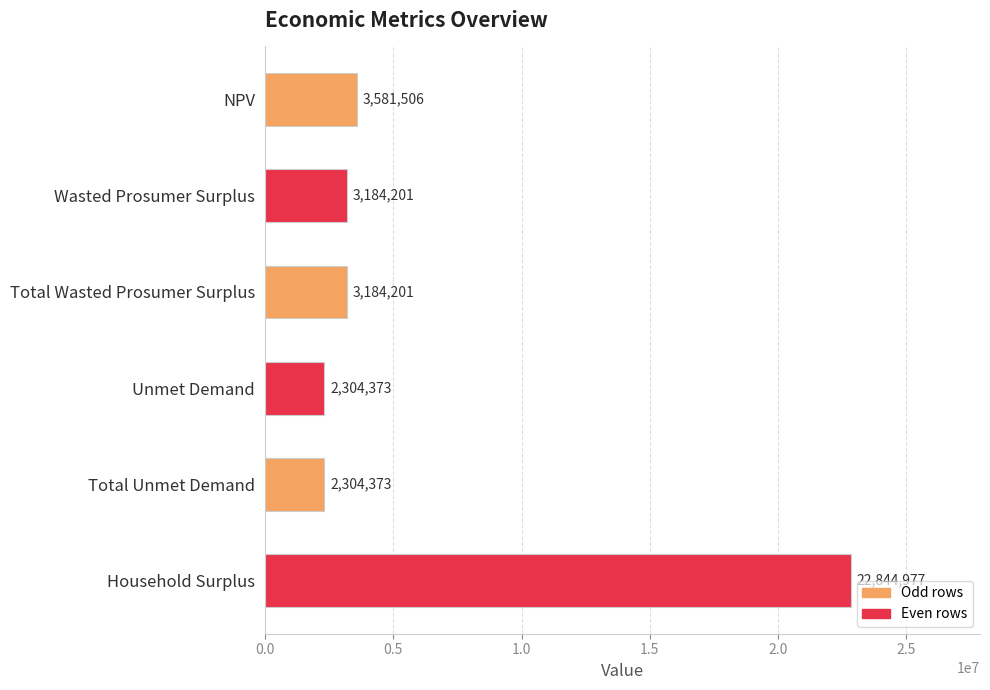

What is the average value?

6233938.8